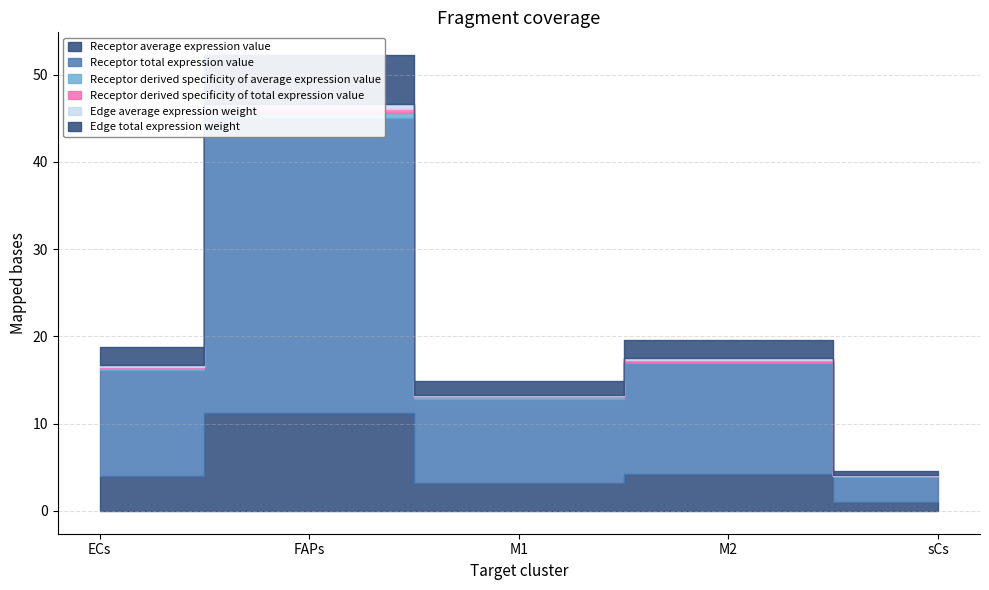

True or false: Receptor total expression value and Edge total expression weight cross at least once.

False